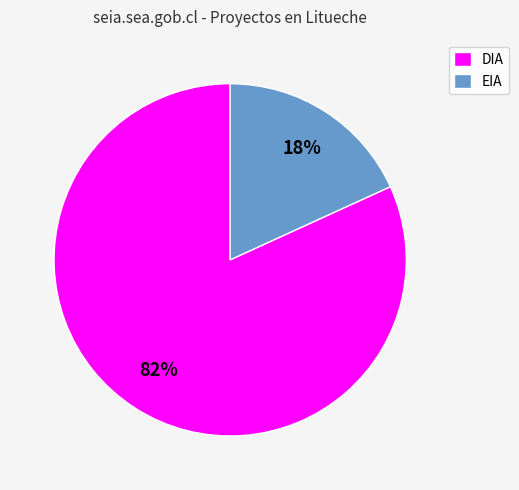

To the nearest percent, what percentage of the pie is EIA?

18%